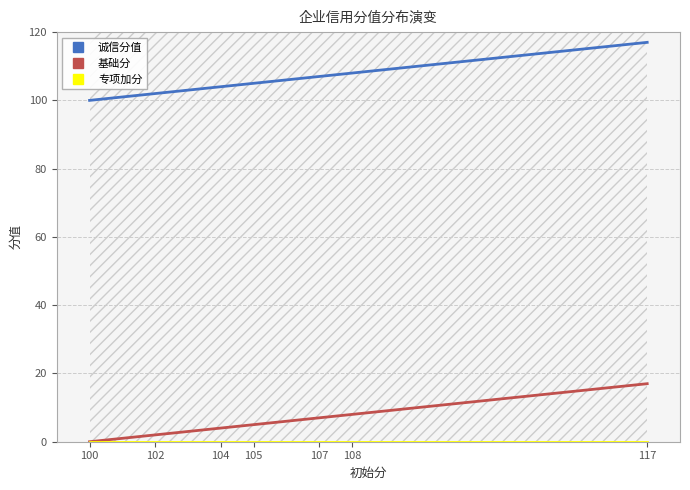

What are all the series names shown in the legend?

诚信分值, 基础分, 专项加分